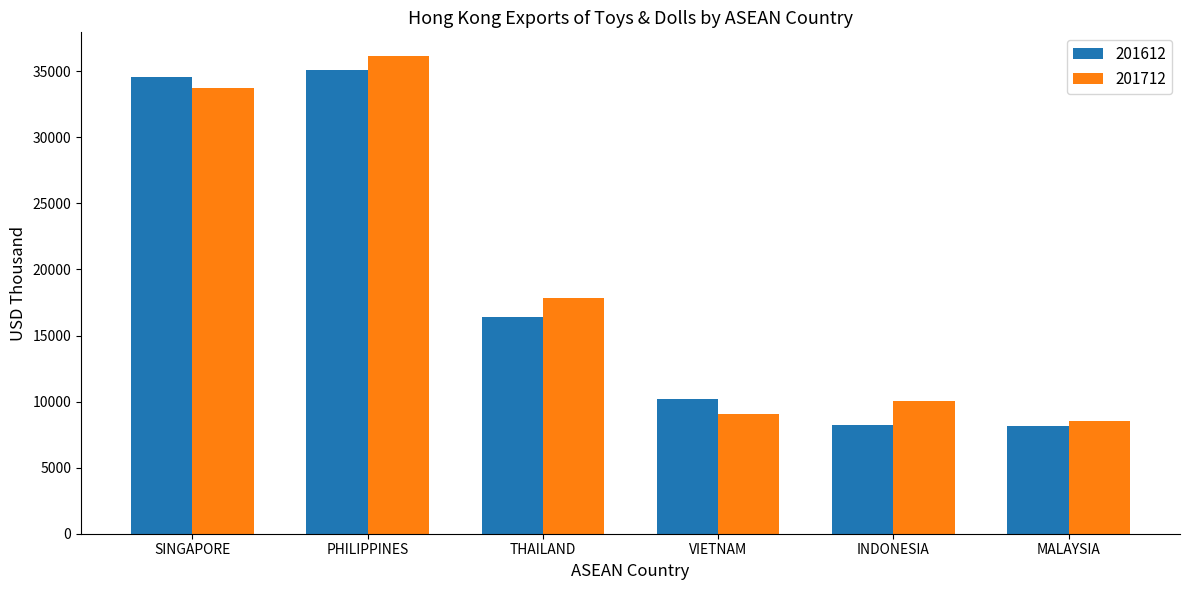

List the series in order of their peak value, highest first.

201712, 201612